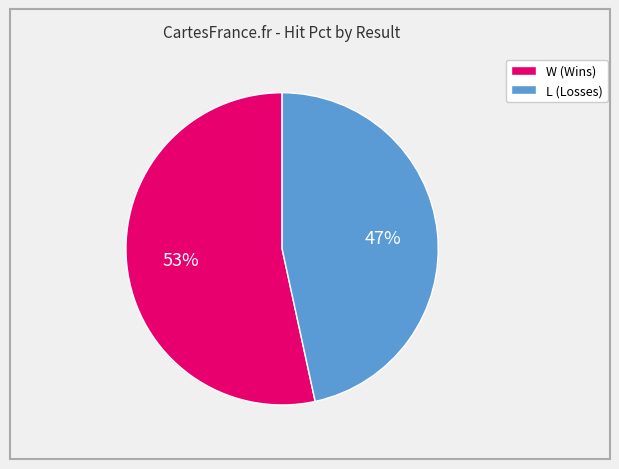

To the nearest percent, what portion does W represent?

53%